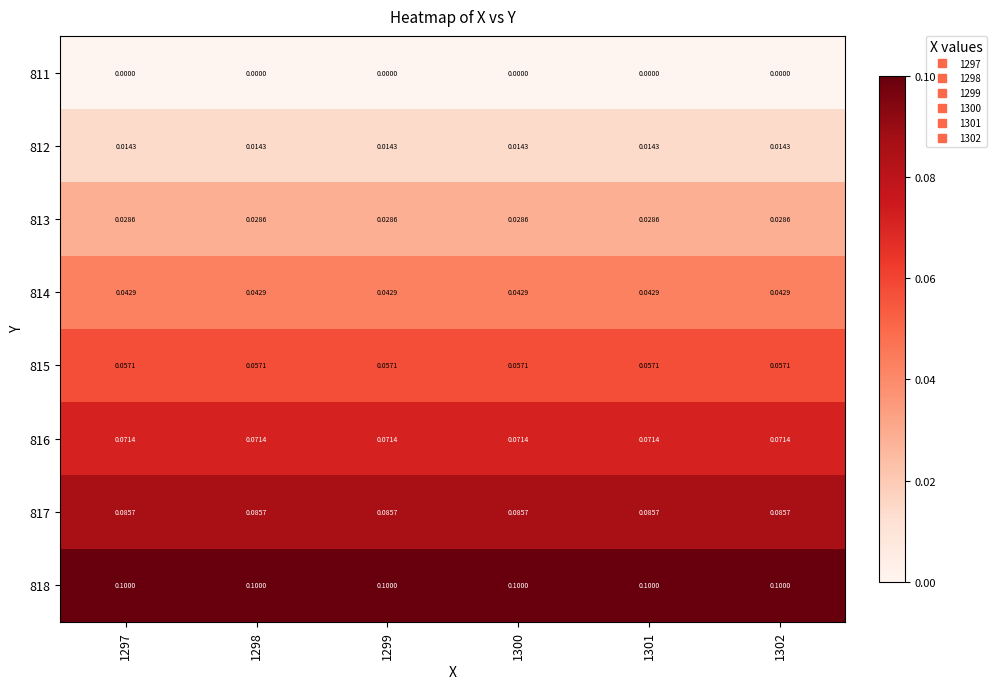

Is the value of 812 at 1299 greater than the value of 811 at 1297?

Yes